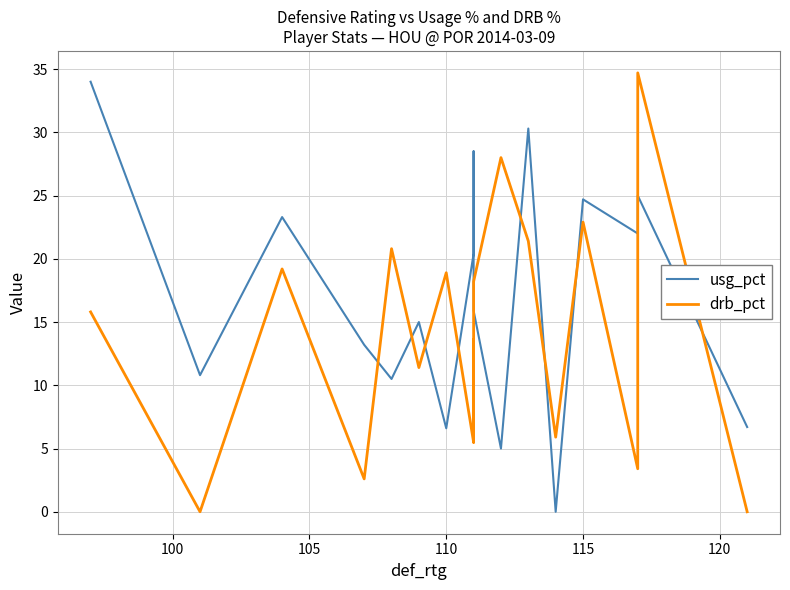

True or false: drb_pct has a value of 5.2 at 110.

False